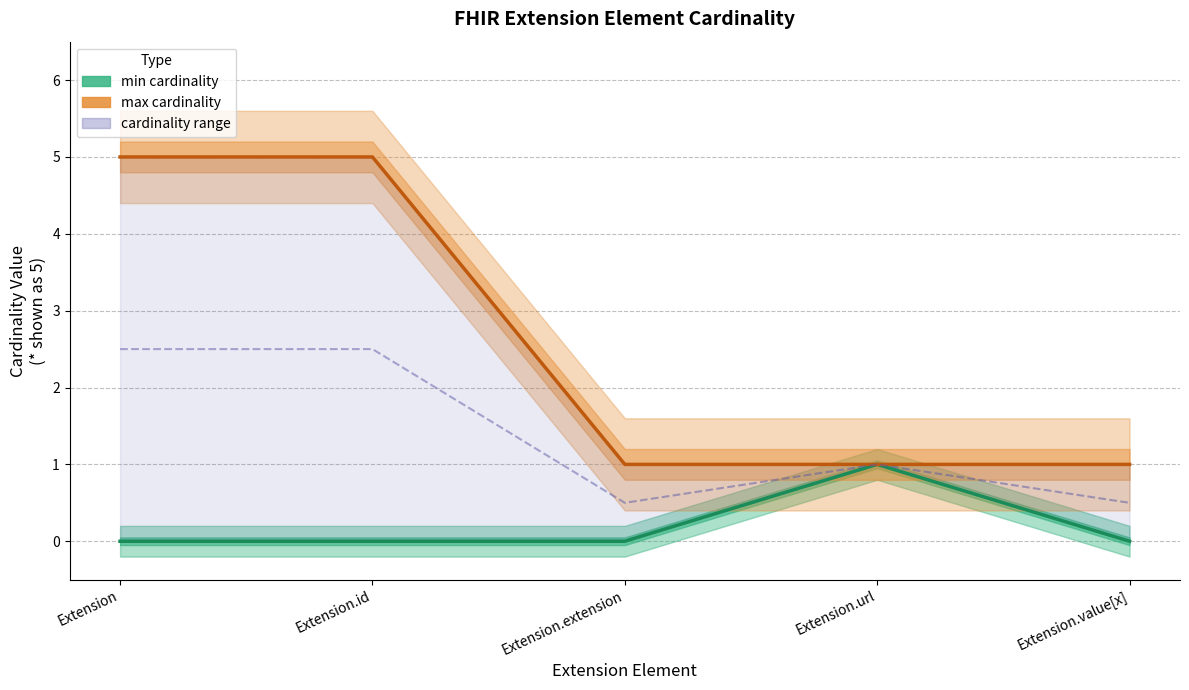

Reading right to left, extract all data points from this chart.

min cardinality: Extension.value[x]=0	Extension.url=1	Extension.extension=0	Extension.id=0	Extension=0
max cardinality: Extension.value[x]=1	Extension.url=1	Extension.extension=1	Extension.id=5	Extension=5